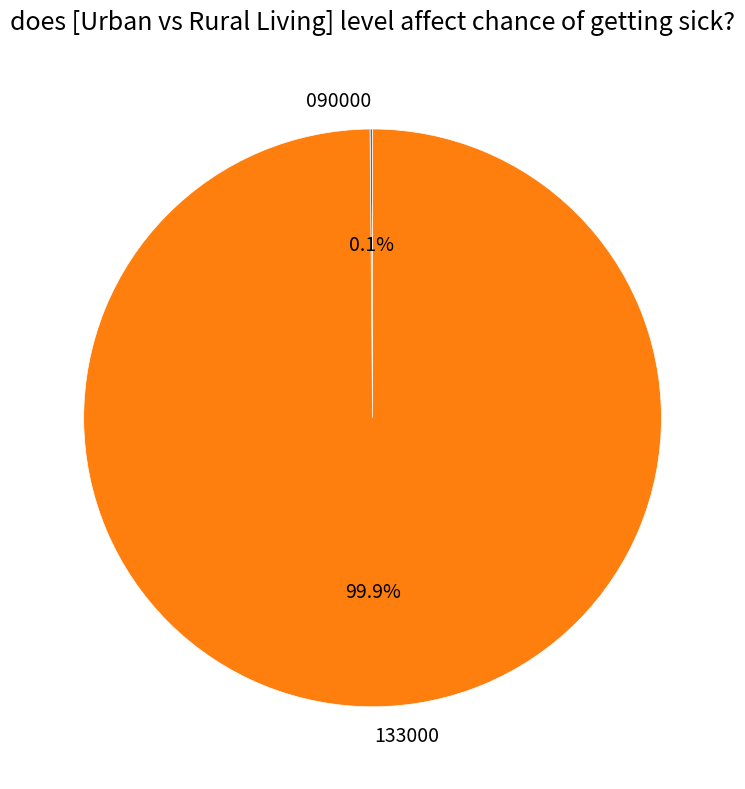

How much of the chart is everything except 133000?

0.1%